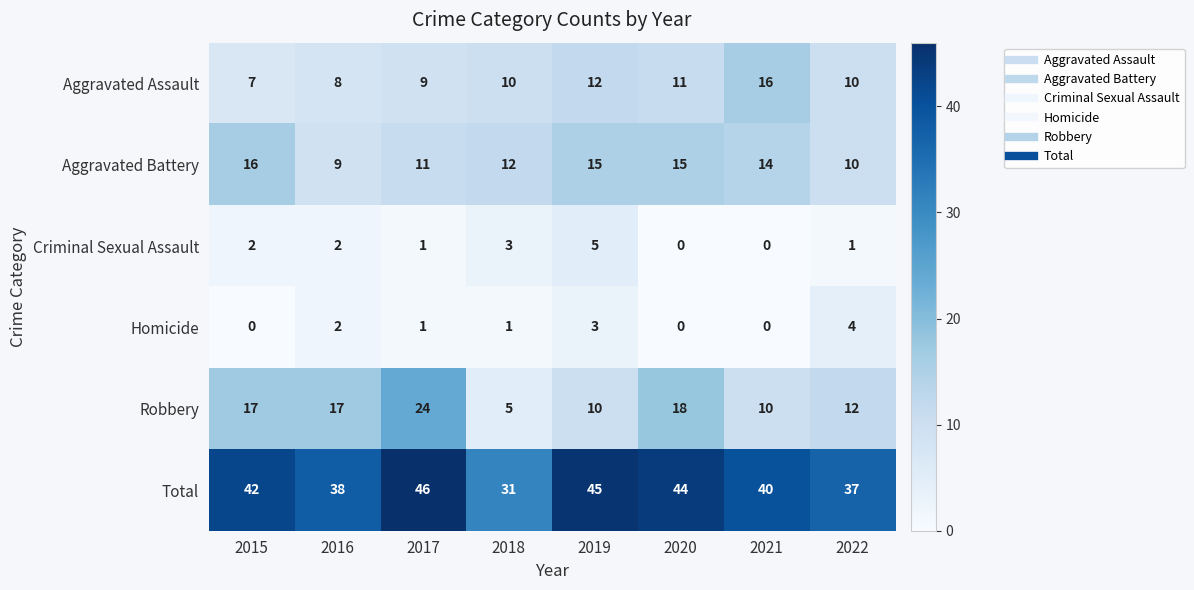

How many distinct data groups are displayed?

6